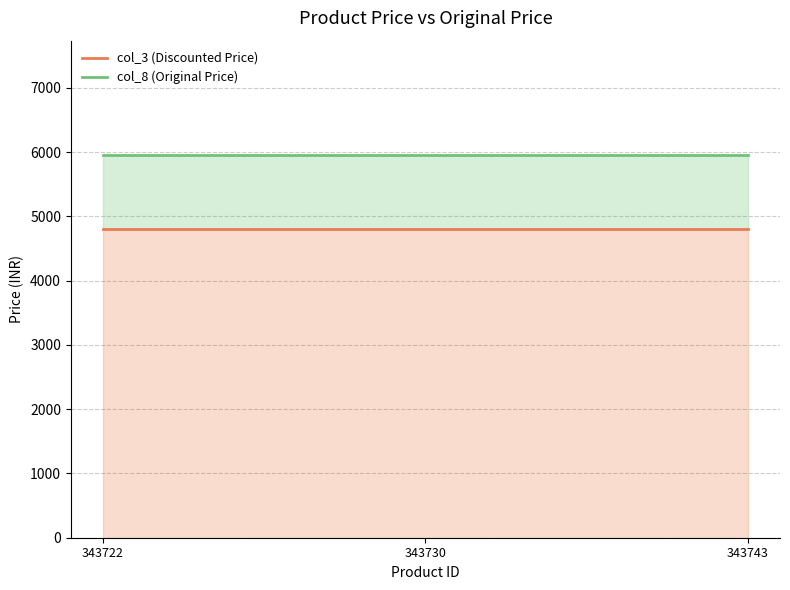

How many series are shown in this chart?

2